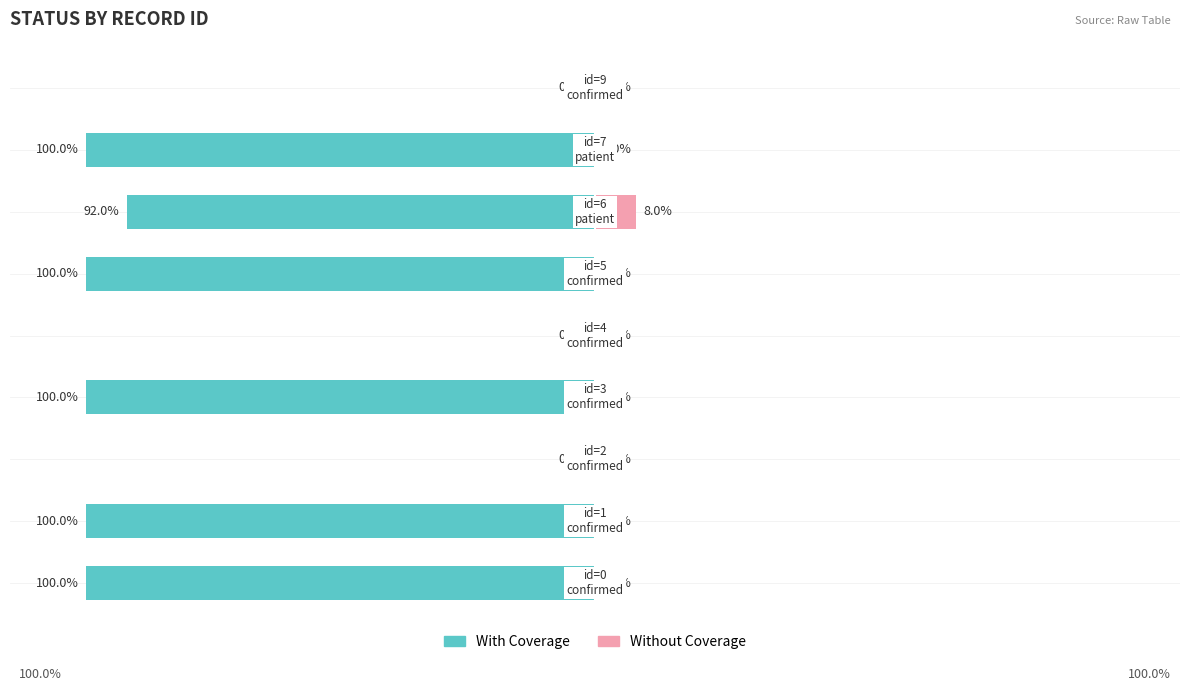

What are all the series names shown in the legend?

With Coverage, Without Coverage